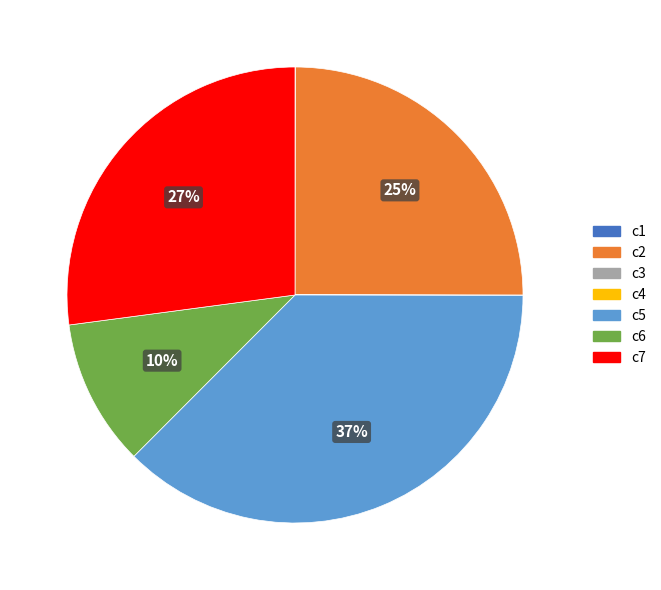

To the nearest percent, what portion does c2 represent?

25%